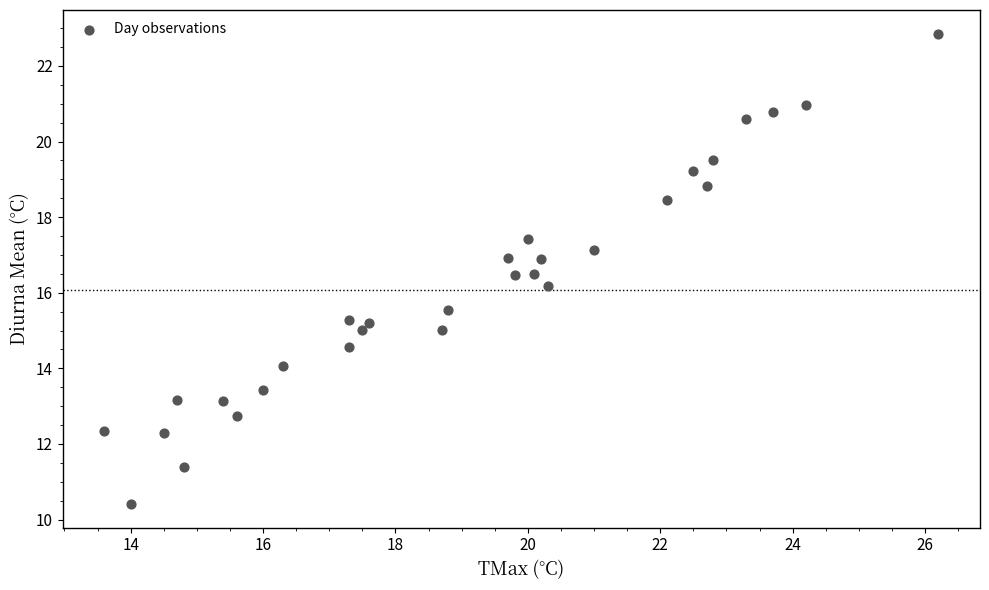

What is the range of X values (max minus min)?

12.6